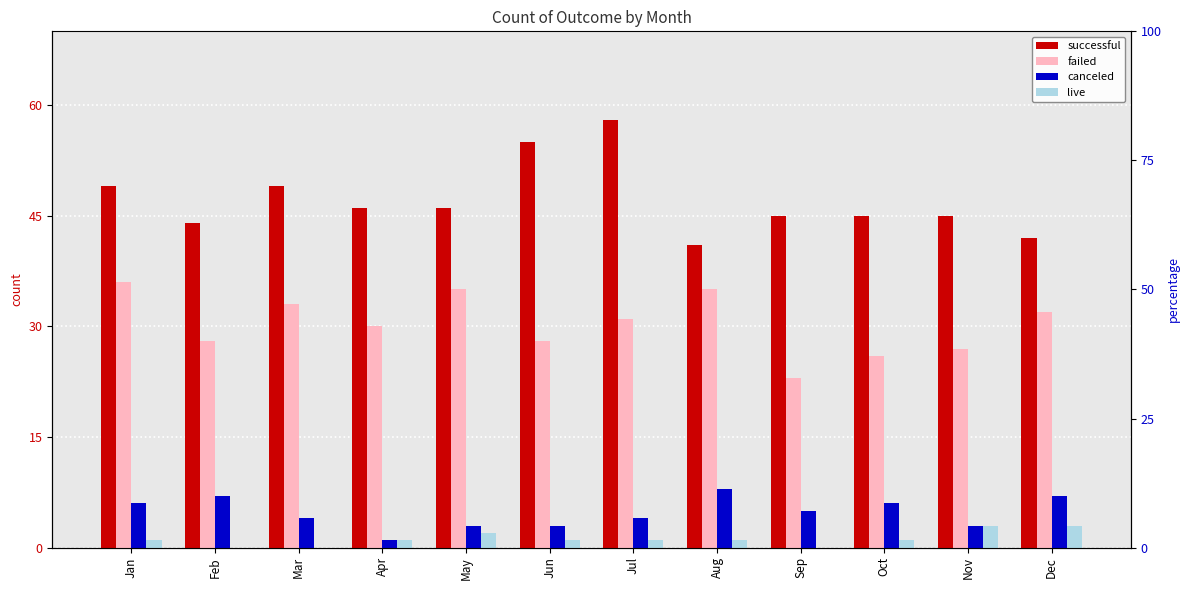

What is the value of the successful bar at the 9th from the left?

45